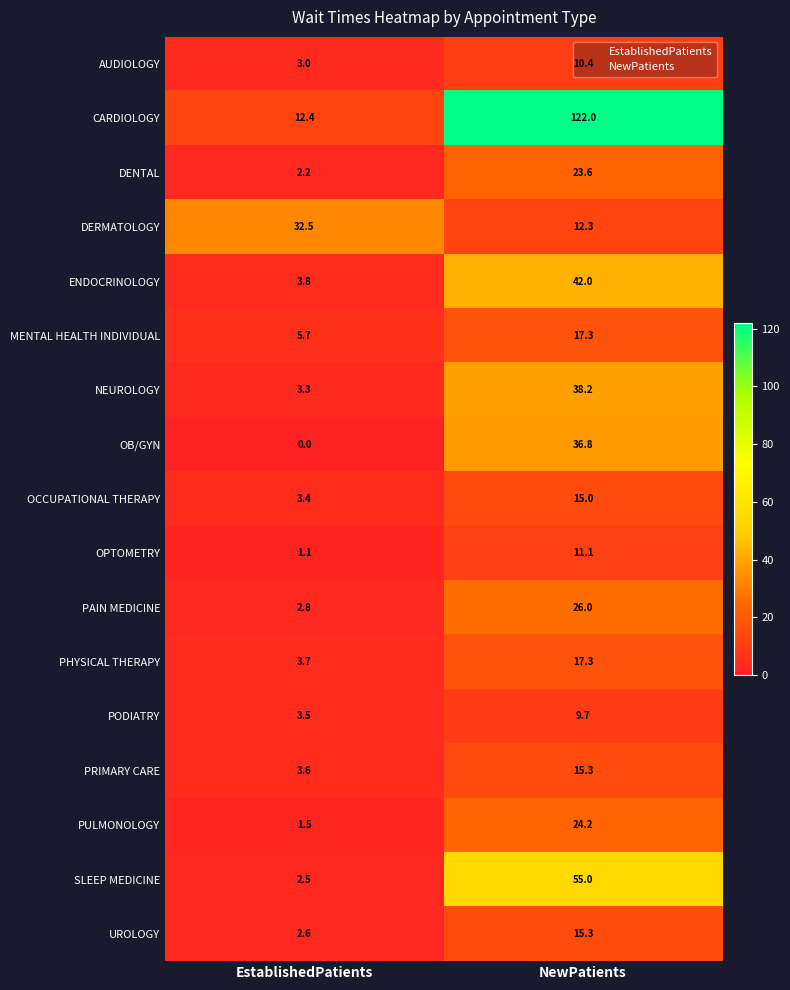

List the labels in order of PAIN MEDICINE value, largest first.

NewPatients, EstablishedPatients